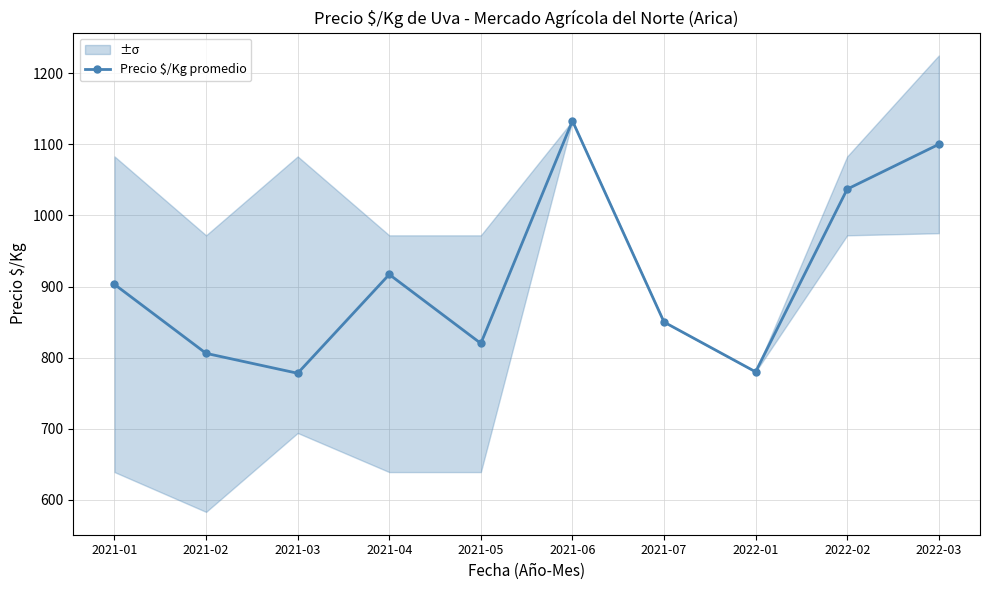

List the labels in order of value, smallest first.

2021-03, 2022-01, 2021-02, 2021-05, 2021-07, 2021-01, 2021-04, 2022-02, 2022-03, 2021-06